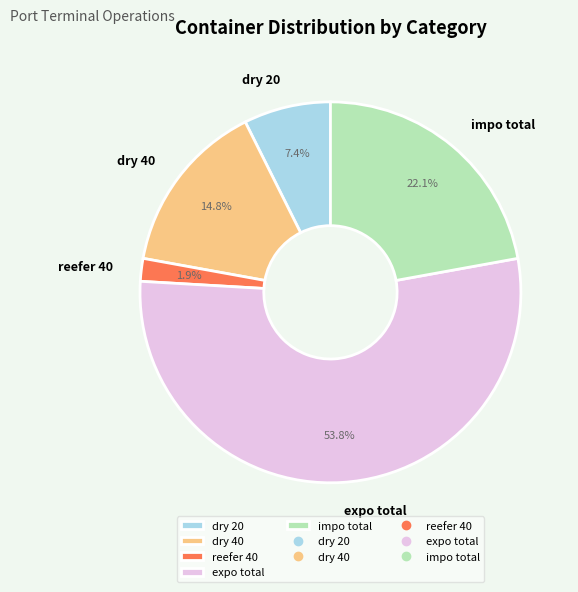

How many slices are in this pie chart?

5